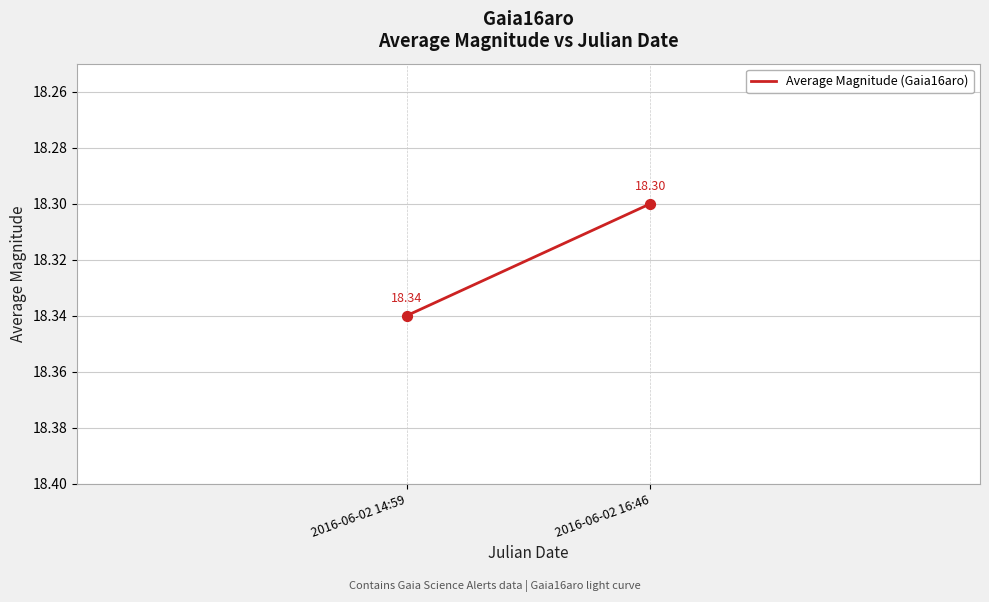

What is the average X value?

2457542.2